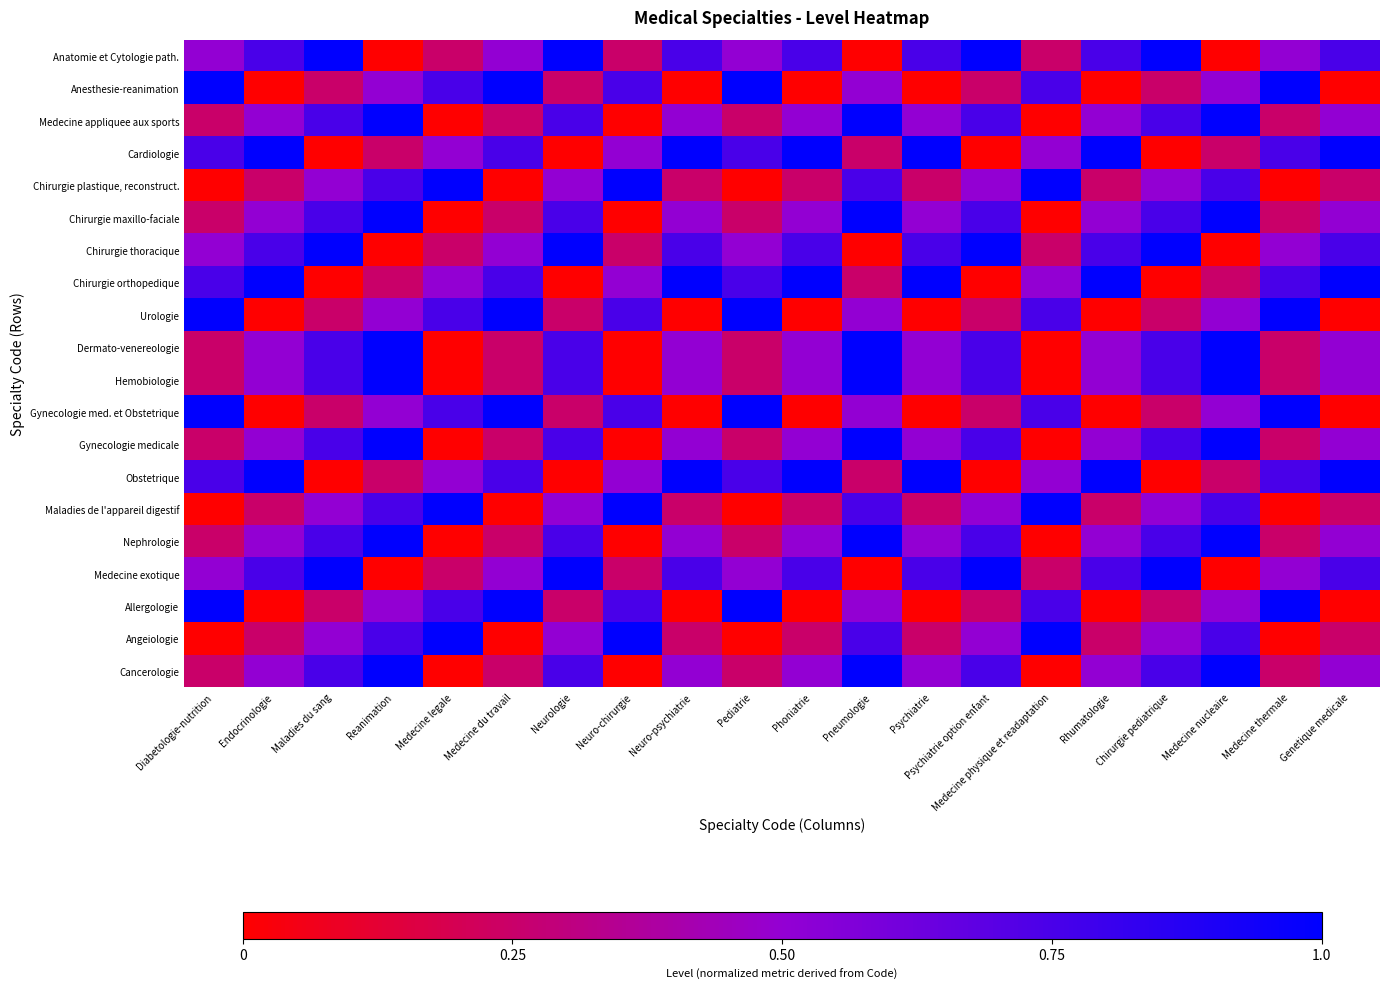

Reading left to right, extract all data points from this chart.

Anatomie et Cytologie path.: Diabetologie-nutrition=0.5	Endocrinologie=0.8	Maladies du sang=1.0	Reanimation=0.0	Medecine legale=0.2	Medecine du travail=0.5	Neurologie=1.0	Neuro-chirurgie=0.2	Neuro-psychiatrie=0.8	Pediatrie=0.5	Phoniatrie=0.8	Pneumologie=0.0	Psychiatrie=0.8	Psychiatrie option enfant=1.0	Medecine physique et readaptation=0.2	Rhumatologie=0.8	Chirurgie pediatrique=1.0	Medecine nucleaire=0.0	Medecine thermale=0.5	Genetique medicale=0.8
Anesthesie-reanimation: Diabetologie-nutrition=1.0	Endocrinologie=0.0	Maladies du sang=0.2	Reanimation=0.5	Medecine legale=0.8	Medecine du travail=1.0	Neurologie=0.2	Neuro-chirurgie=0.8	Neuro-psychiatrie=0.0	Pediatrie=1.0	Phoniatrie=0.0	Pneumologie=0.5	Psychiatrie=0.0	Psychiatrie option enfant=0.2	Medecine physique et readaptation=0.8	Rhumatologie=0.0	Chirurgie pediatrique=0.2	Medecine nucleaire=0.5	Medecine thermale=1.0	Genetique medicale=0.0
Medecine appliquee aux sports: Diabetologie-nutrition=0.2	Endocrinologie=0.5	Maladies du sang=0.8	Reanimation=1.0	Medecine legale=0.0	Medecine du travail=0.2	Neurologie=0.8	Neuro-chirurgie=0.0	Neuro-psychiatrie=0.5	Pediatrie=0.2	Phoniatrie=0.5	Pneumologie=1.0	Psychiatrie=0.5	Psychiatrie option enfant=0.8	Medecine physique et readaptation=0.0	Rhumatologie=0.5	Chirurgie pediatrique=0.8	Medecine nucleaire=1.0	Medecine thermale=0.2	Genetique medicale=0.5
Cardiologie: Diabetologie-nutrition=0.8	Endocrinologie=1.0	Maladies du sang=0.0	Reanimation=0.2	Medecine legale=0.5	Medecine du travail=0.8	Neurologie=0.0	Neuro-chirurgie=0.5	Neuro-psychiatrie=1.0	Pediatrie=0.8	Phoniatrie=1.0	Pneumologie=0.2	Psychiatrie=1.0	Psychiatrie option enfant=0.0	Medecine physique et readaptation=0.5	Rhumatologie=1.0	Chirurgie pediatrique=0.0	Medecine nucleaire=0.2	Medecine thermale=0.8	Genetique medicale=1.0
Chirurgie plastique, reconstruct.: Diabetologie-nutrition=0.0	Endocrinologie=0.2	Maladies du sang=0.5	Reanimation=0.8	Medecine legale=1.0	Medecine du travail=0.0	Neurologie=0.5	Neuro-chirurgie=1.0	Neuro-psychiatrie=0.2	Pediatrie=0.0	Phoniatrie=0.2	Pneumologie=0.8	Psychiatrie=0.2	Psychiatrie option enfant=0.5	Medecine physique et readaptation=1.0	Rhumatologie=0.2	Chirurgie pediatrique=0.5	Medecine nucleaire=0.8	Medecine thermale=0.0	Genetique medicale=0.2
Chirurgie maxillo-faciale: Diabetologie-nutrition=0.2	Endocrinologie=0.5	Maladies du sang=0.8	Reanimation=1.0	Medecine legale=0.0	Medecine du travail=0.2	Neurologie=0.8	Neuro-chirurgie=0.0	Neuro-psychiatrie=0.5	Pediatrie=0.2	Phoniatrie=0.5	Pneumologie=1.0	Psychiatrie=0.5	Psychiatrie option enfant=0.8	Medecine physique et readaptation=0.0	Rhumatologie=0.5	Chirurgie pediatrique=0.8	Medecine nucleaire=1.0	Medecine thermale=0.2	Genetique medicale=0.5
Chirurgie thoracique: Diabetologie-nutrition=0.5	Endocrinologie=0.8	Maladies du sang=1.0	Reanimation=0.0	Medecine legale=0.2	Medecine du travail=0.5	Neurologie=1.0	Neuro-chirurgie=0.2	Neuro-psychiatrie=0.8	Pediatrie=0.5	Phoniatrie=0.8	Pneumologie=0.0	Psychiatrie=0.8	Psychiatrie option enfant=1.0	Medecine physique et readaptation=0.2	Rhumatologie=0.8	Chirurgie pediatrique=1.0	Medecine nucleaire=0.0	Medecine thermale=0.5	Genetique medicale=0.8
Chirurgie orthopedique: Diabetologie-nutrition=0.8	Endocrinologie=1.0	Maladies du sang=0.0	Reanimation=0.2	Medecine legale=0.5	Medecine du travail=0.8	Neurologie=0.0	Neuro-chirurgie=0.5	Neuro-psychiatrie=1.0	Pediatrie=0.8	Phoniatrie=1.0	Pneumologie=0.2	Psychiatrie=1.0	Psychiatrie option enfant=0.0	Medecine physique et readaptation=0.5	Rhumatologie=1.0	Chirurgie pediatrique=0.0	Medecine nucleaire=0.2	Medecine thermale=0.8	Genetique medicale=1.0
Urologie: Diabetologie-nutrition=1.0	Endocrinologie=0.0	Maladies du sang=0.2	Reanimation=0.5	Medecine legale=0.8	Medecine du travail=1.0	Neurologie=0.2	Neuro-chirurgie=0.8	Neuro-psychiatrie=0.0	Pediatrie=1.0	Phoniatrie=0.0	Pneumologie=0.5	Psychiatrie=0.0	Psychiatrie option enfant=0.2	Medecine physique et readaptation=0.8	Rhumatologie=0.0	Chirurgie pediatrique=0.2	Medecine nucleaire=0.5	Medecine thermale=1.0	Genetique medicale=0.0
Dermato-venereologie: Diabetologie-nutrition=0.2	Endocrinologie=0.5	Maladies du sang=0.8	Reanimation=1.0	Medecine legale=0.0	Medecine du travail=0.2	Neurologie=0.8	Neuro-chirurgie=0.0	Neuro-psychiatrie=0.5	Pediatrie=0.2	Phoniatrie=0.5	Pneumologie=1.0	Psychiatrie=0.5	Psychiatrie option enfant=0.8	Medecine physique et readaptation=0.0	Rhumatologie=0.5	Chirurgie pediatrique=0.8	Medecine nucleaire=1.0	Medecine thermale=0.2	Genetique medicale=0.5
Hemobiologie: Diabetologie-nutrition=0.2	Endocrinologie=0.5	Maladies du sang=0.8	Reanimation=1.0	Medecine legale=0.0	Medecine du travail=0.2	Neurologie=0.8	Neuro-chirurgie=0.0	Neuro-psychiatrie=0.5	Pediatrie=0.2	Phoniatrie=0.5	Pneumologie=1.0	Psychiatrie=0.5	Psychiatrie option enfant=0.8	Medecine physique et readaptation=0.0	Rhumatologie=0.5	Chirurgie pediatrique=0.8	Medecine nucleaire=1.0	Medecine thermale=0.2	Genetique medicale=0.5
Gynecologie med. et Obstetrique: Diabetologie-nutrition=1.0	Endocrinologie=0.0	Maladies du sang=0.2	Reanimation=0.5	Medecine legale=0.8	Medecine du travail=1.0	Neurologie=0.2	Neuro-chirurgie=0.8	Neuro-psychiatrie=0.0	Pediatrie=1.0	Phoniatrie=0.0	Pneumologie=0.5	Psychiatrie=0.0	Psychiatrie option enfant=0.2	Medecine physique et readaptation=0.8	Rhumatologie=0.0	Chirurgie pediatrique=0.2	Medecine nucleaire=0.5	Medecine thermale=1.0	Genetique medicale=0.0
Gynecologie medicale: Diabetologie-nutrition=0.2	Endocrinologie=0.5	Maladies du sang=0.8	Reanimation=1.0	Medecine legale=0.0	Medecine du travail=0.2	Neurologie=0.8	Neuro-chirurgie=0.0	Neuro-psychiatrie=0.5	Pediatrie=0.2	Phoniatrie=0.5	Pneumologie=1.0	Psychiatrie=0.5	Psychiatrie option enfant=0.8	Medecine physique et readaptation=0.0	Rhumatologie=0.5	Chirurgie pediatrique=0.8	Medecine nucleaire=1.0	Medecine thermale=0.2	Genetique medicale=0.5
Obstetrique: Diabetologie-nutrition=0.8	Endocrinologie=1.0	Maladies du sang=0.0	Reanimation=0.2	Medecine legale=0.5	Medecine du travail=0.8	Neurologie=0.0	Neuro-chirurgie=0.5	Neuro-psychiatrie=1.0	Pediatrie=0.8	Phoniatrie=1.0	Pneumologie=0.2	Psychiatrie=1.0	Psychiatrie option enfant=0.0	Medecine physique et readaptation=0.5	Rhumatologie=1.0	Chirurgie pediatrique=0.0	Medecine nucleaire=0.2	Medecine thermale=0.8	Genetique medicale=1.0
Maladies de l'appareil digestif: Diabetologie-nutrition=0.0	Endocrinologie=0.2	Maladies du sang=0.5	Reanimation=0.8	Medecine legale=1.0	Medecine du travail=0.0	Neurologie=0.5	Neuro-chirurgie=1.0	Neuro-psychiatrie=0.2	Pediatrie=0.0	Phoniatrie=0.2	Pneumologie=0.8	Psychiatrie=0.2	Psychiatrie option enfant=0.5	Medecine physique et readaptation=1.0	Rhumatologie=0.2	Chirurgie pediatrique=0.5	Medecine nucleaire=0.8	Medecine thermale=0.0	Genetique medicale=0.2
Nephrologie: Diabetologie-nutrition=0.2	Endocrinologie=0.5	Maladies du sang=0.8	Reanimation=1.0	Medecine legale=0.0	Medecine du travail=0.2	Neurologie=0.8	Neuro-chirurgie=0.0	Neuro-psychiatrie=0.5	Pediatrie=0.2	Phoniatrie=0.5	Pneumologie=1.0	Psychiatrie=0.5	Psychiatrie option enfant=0.8	Medecine physique et readaptation=0.0	Rhumatologie=0.5	Chirurgie pediatrique=0.8	Medecine nucleaire=1.0	Medecine thermale=0.2	Genetique medicale=0.5
Medecine exotique: Diabetologie-nutrition=0.5	Endocrinologie=0.8	Maladies du sang=1.0	Reanimation=0.0	Medecine legale=0.2	Medecine du travail=0.5	Neurologie=1.0	Neuro-chirurgie=0.2	Neuro-psychiatrie=0.8	Pediatrie=0.5	Phoniatrie=0.8	Pneumologie=0.0	Psychiatrie=0.8	Psychiatrie option enfant=1.0	Medecine physique et readaptation=0.2	Rhumatologie=0.8	Chirurgie pediatrique=1.0	Medecine nucleaire=0.0	Medecine thermale=0.5	Genetique medicale=0.8
Allergologie: Diabetologie-nutrition=1.0	Endocrinologie=0.0	Maladies du sang=0.2	Reanimation=0.5	Medecine legale=0.8	Medecine du travail=1.0	Neurologie=0.2	Neuro-chirurgie=0.8	Neuro-psychiatrie=0.0	Pediatrie=1.0	Phoniatrie=0.0	Pneumologie=0.5	Psychiatrie=0.0	Psychiatrie option enfant=0.2	Medecine physique et readaptation=0.8	Rhumatologie=0.0	Chirurgie pediatrique=0.2	Medecine nucleaire=0.5	Medecine thermale=1.0	Genetique medicale=0.0
Angeiologie: Diabetologie-nutrition=0.0	Endocrinologie=0.2	Maladies du sang=0.5	Reanimation=0.8	Medecine legale=1.0	Medecine du travail=0.0	Neurologie=0.5	Neuro-chirurgie=1.0	Neuro-psychiatrie=0.2	Pediatrie=0.0	Phoniatrie=0.2	Pneumologie=0.8	Psychiatrie=0.2	Psychiatrie option enfant=0.5	Medecine physique et readaptation=1.0	Rhumatologie=0.2	Chirurgie pediatrique=0.5	Medecine nucleaire=0.8	Medecine thermale=0.0	Genetique medicale=0.2
Cancerologie: Diabetologie-nutrition=0.2	Endocrinologie=0.5	Maladies du sang=0.8	Reanimation=1.0	Medecine legale=0.0	Medecine du travail=0.2	Neurologie=0.8	Neuro-chirurgie=0.0	Neuro-psychiatrie=0.5	Pediatrie=0.2	Phoniatrie=0.5	Pneumologie=1.0	Psychiatrie=0.5	Psychiatrie option enfant=0.8	Medecine physique et readaptation=0.0	Rhumatologie=0.5	Chirurgie pediatrique=0.8	Medecine nucleaire=1.0	Medecine thermale=0.2	Genetique medicale=0.5